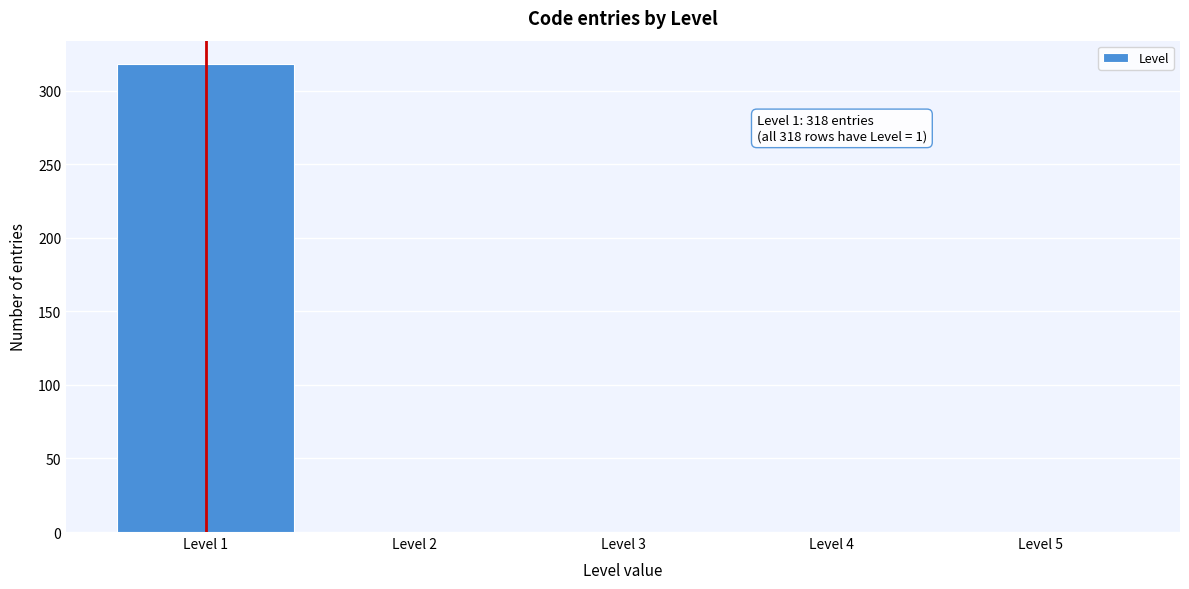

Over which range of the x-axis is the bar tallest?

0.5 to 1.5